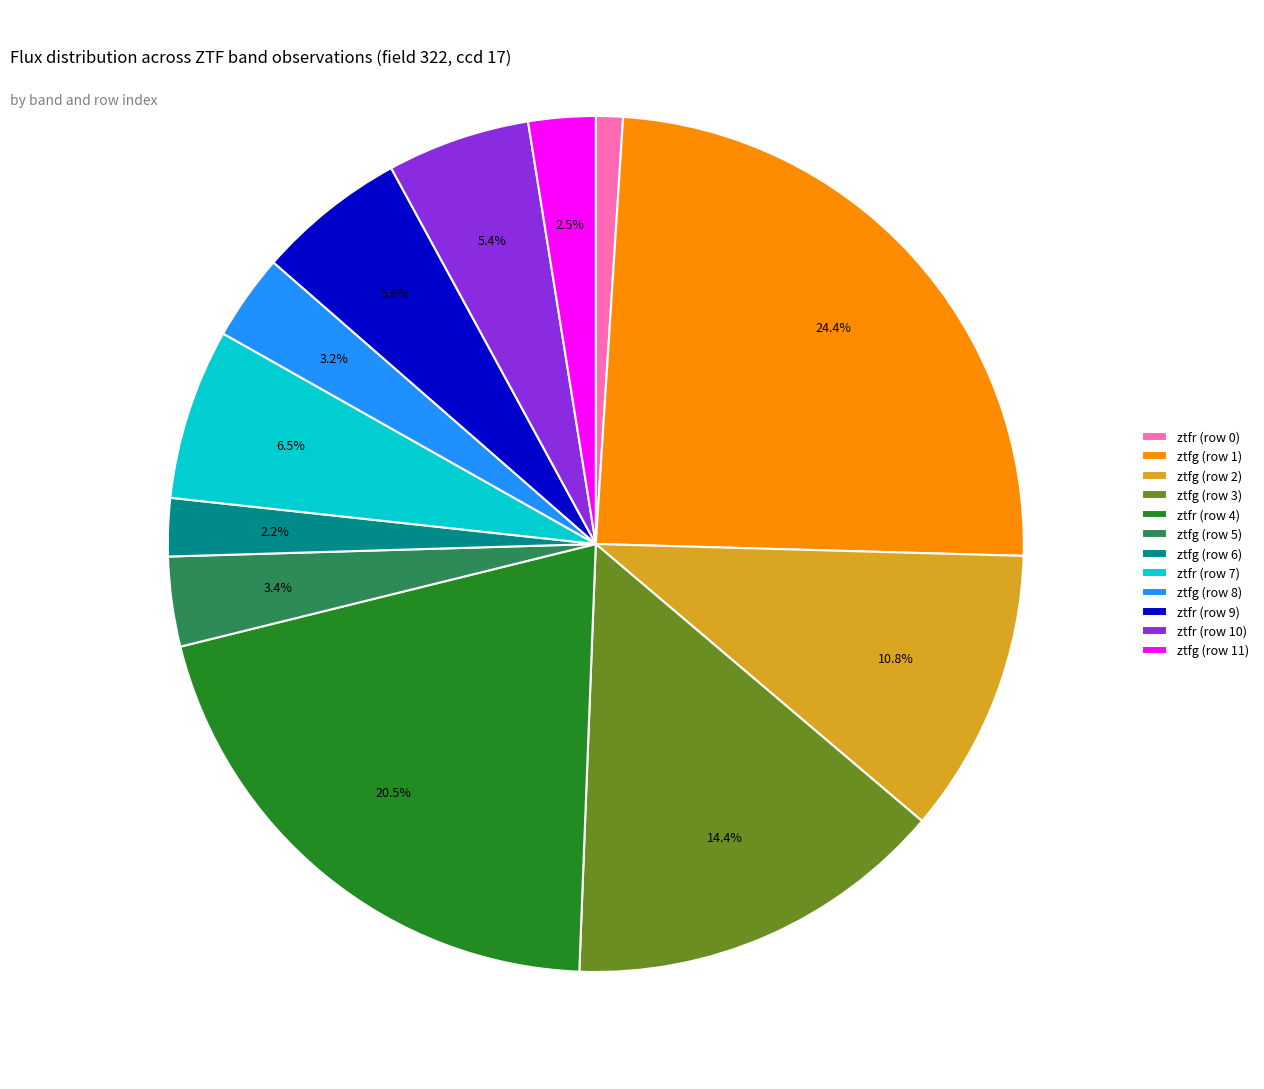

Is there a majority slice in this chart?

No